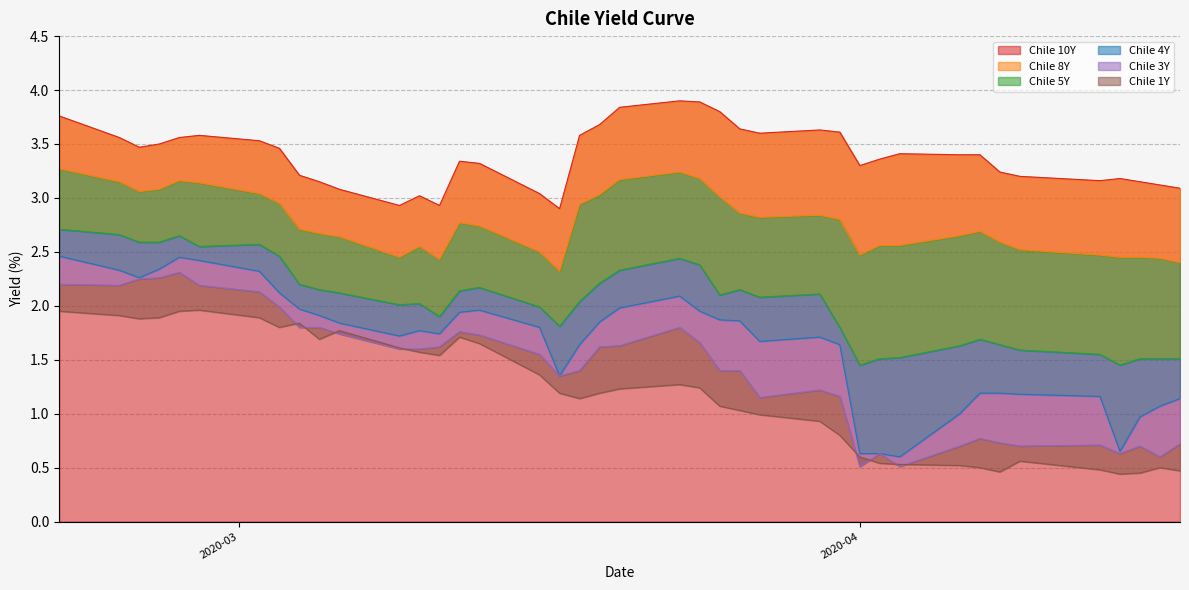

At which category is the sum across all series the highest?

2020-02-21